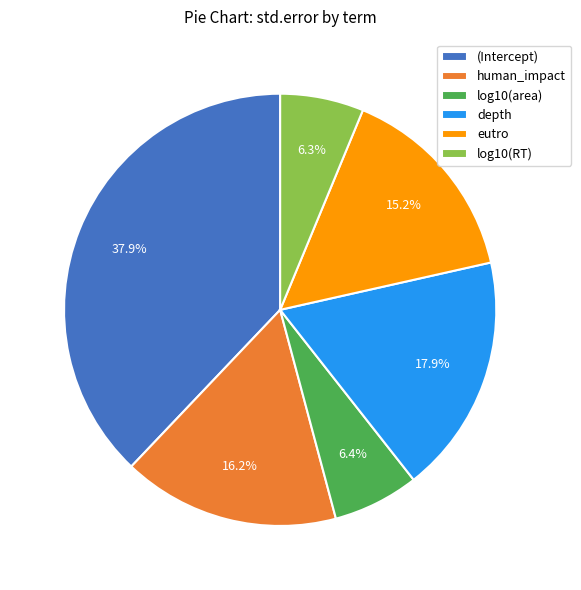

Combined, what portion of the pie is log10(area) and log10(RT)?

12.7%